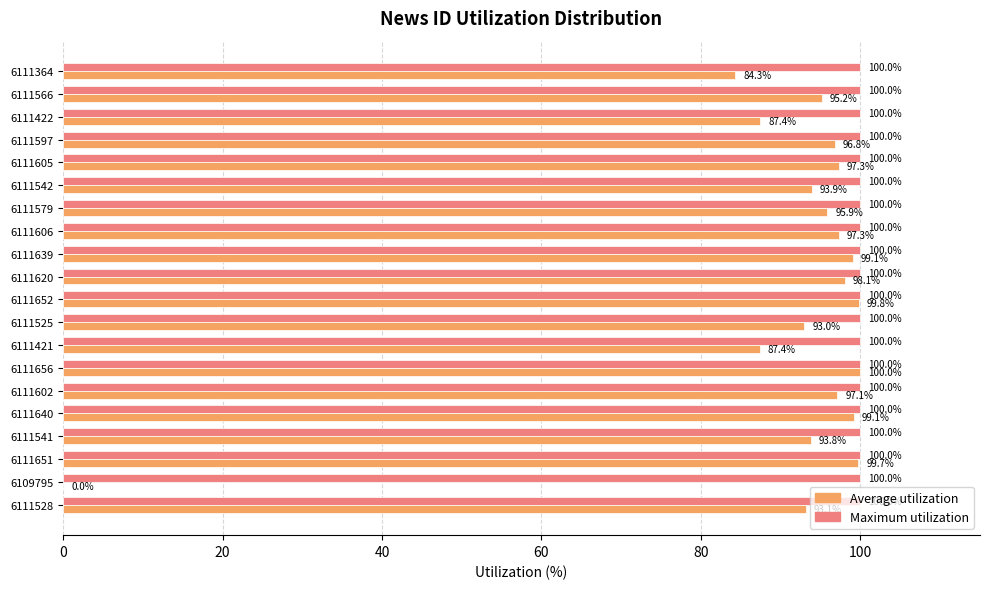

What are all the series names shown in the legend?

Average utilization, Maximum utilization